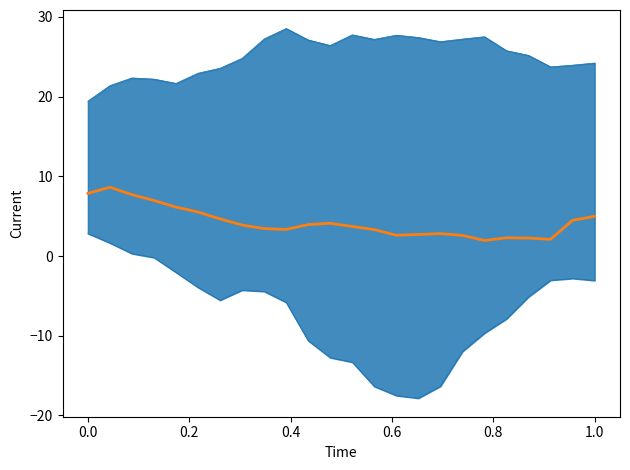

Count the number of categories in the chart.

24